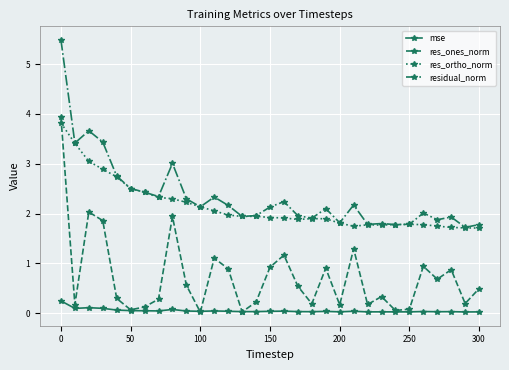

True or false: res_ones_norm has more than 2 interior local peaks.

True